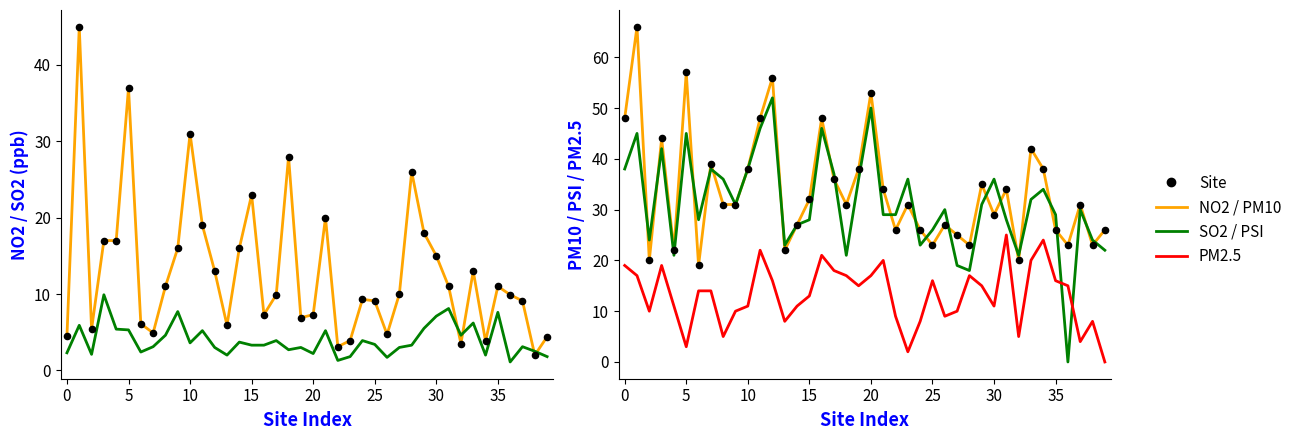

What is the total value across all series at 11?

140.2